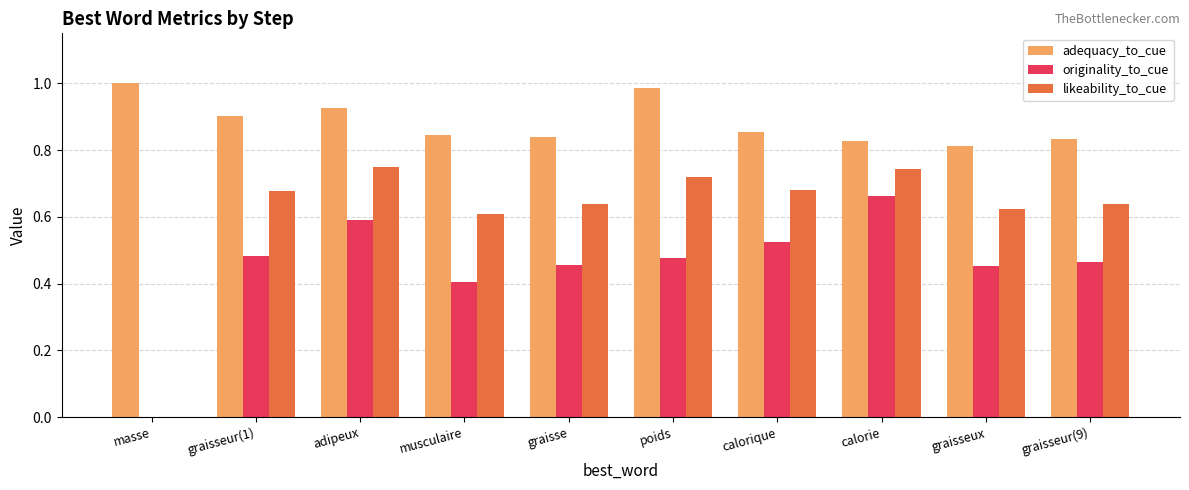

How many distinct data groups are displayed?

3